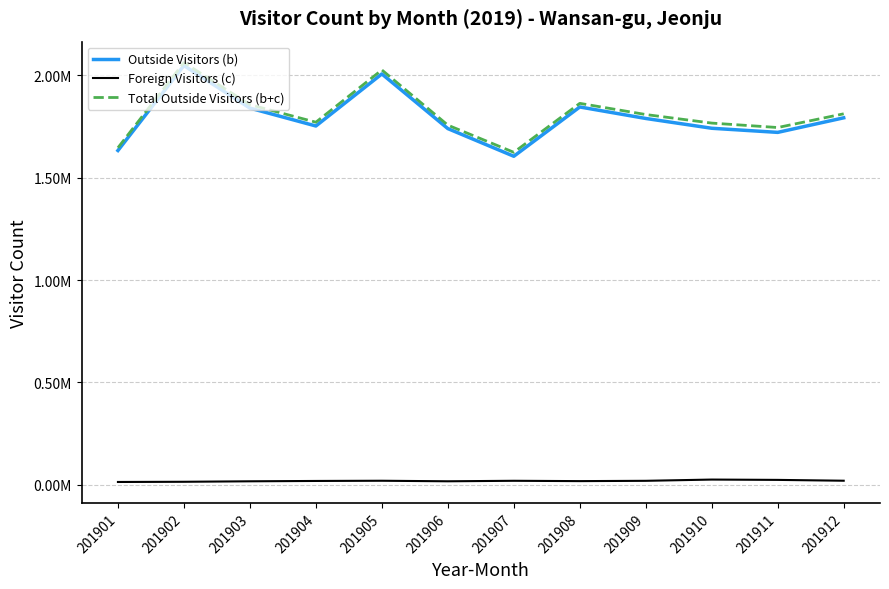

What is the minimum value shown in the chart?

13520